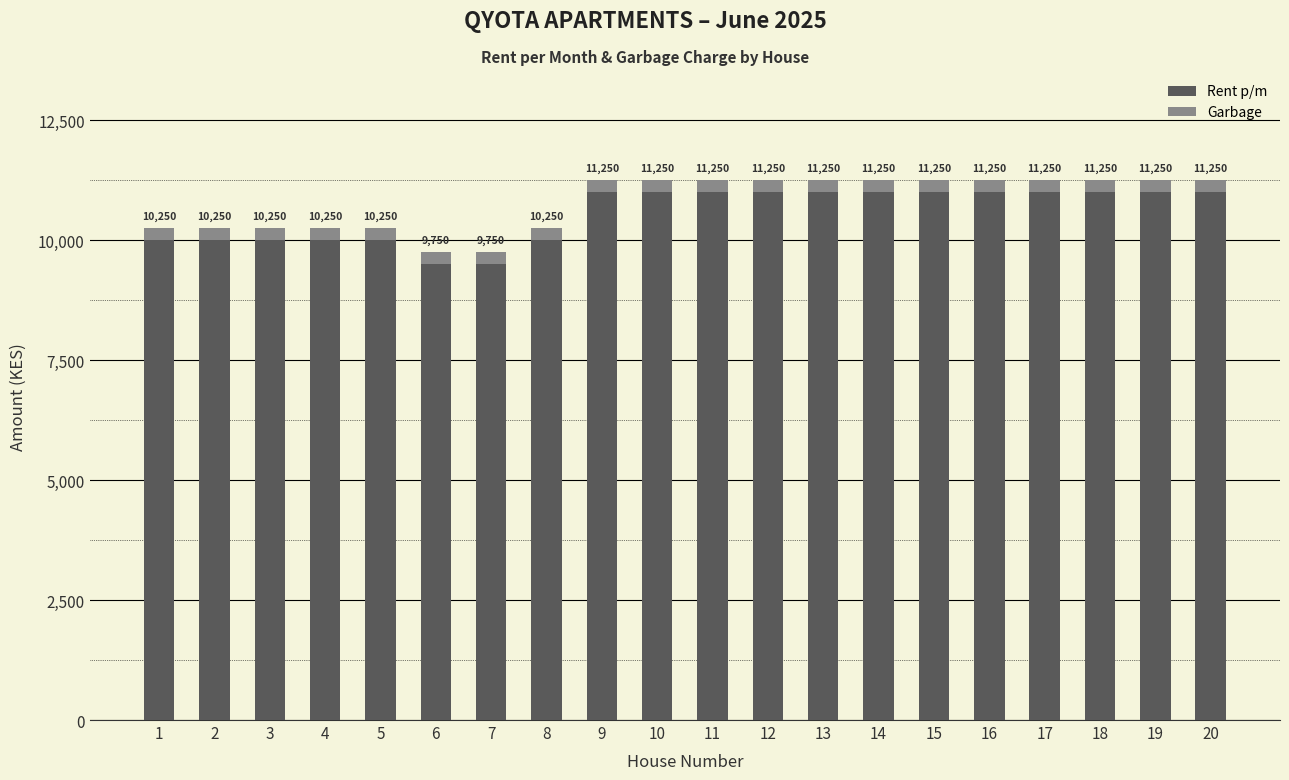

Are the bars grouped side by side (vs. stacked)?

No